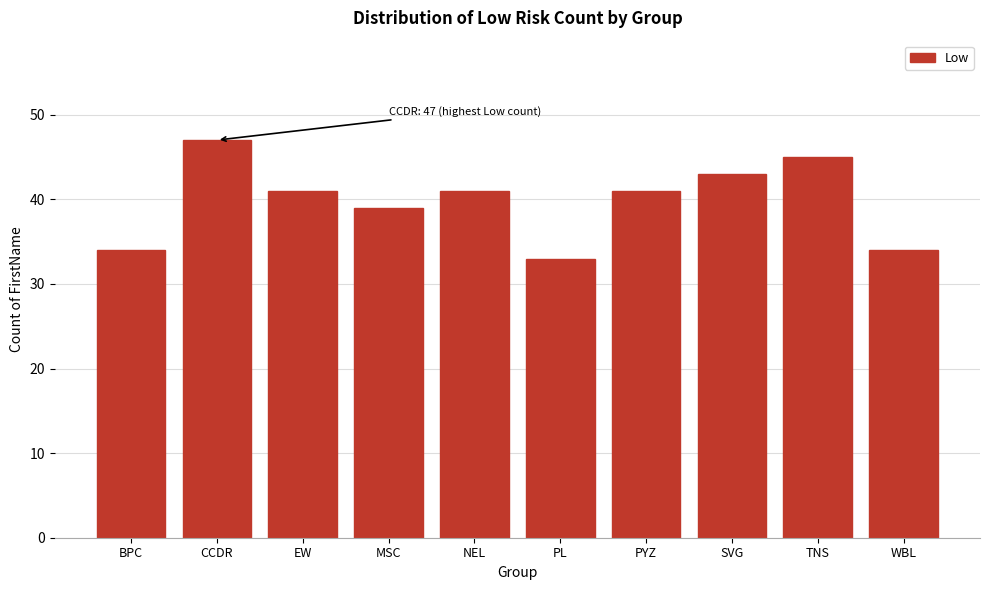

Reading left to right, transcribe all the data shown in this chart.

34	47	41	39	41	33	41	43	45	34